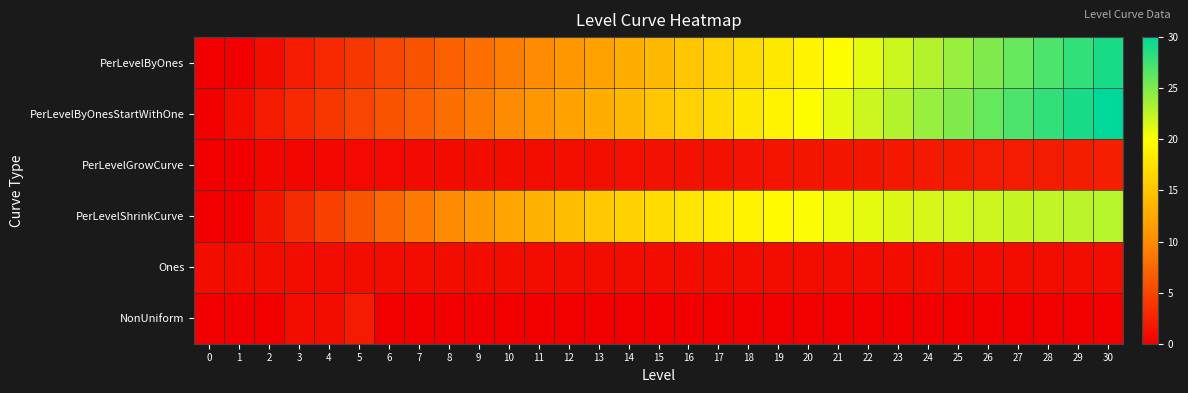

Reading left to right, transcribe all the data shown in this chart.

PerLevelByOnes: 0=0.0	1=0.0	2=1.0	3=2.0	4=3.0	5=4.0	6=5.0	7=6.0	8=7.0	9=8.0	10=9.0	11=10.0	12=11.0	13=12.0	14=13.0	15=14.0	16=15.0	17=16.0	18=17.0	19=18.0	20=19.0	21=20.0	22=21.0	23=22.0	24=23.0	25=24.0	26=25.0	27=26.0	28=27.0	29=28.0	30=29.0
PerLevelByOnesStartWithOne: 0=0.0	1=1.0	2=2.0	3=3.0	4=4.0	5=5.0	6=6.0	7=7.0	8=8.0	9=9.0	10=10.0	11=11.0	12=12.0	13=13.0	14=14.0	15=15.0	16=16.0	17=17.0	18=18.0	19=19.0	20=20.0	21=21.0	22=22.0	23=23.0	24=24.0	25=25.0	26=26.0	27=27.0	28=28.0	29=29.0	30=30.0
PerLevelGrowCurve: 0=0.0	1=0.0	2=0.5	3=0.6	4=0.6	5=0.7	6=0.7	7=0.8	8=0.9	9=0.9	10=1.0	11=1.0	12=1.1	13=1.2	14=1.2	15=1.3	16=1.3	17=1.4	18=1.5	19=1.5	20=1.6	21=1.6	22=1.7	23=1.8	24=1.8	25=1.9	26=1.9	27=2.0	28=2.1	29=2.1	30=2.2
PerLevelShrinkCurve: 0=0.0	1=0.0	2=1.6	3=3.1	4=4.6	5=6.0	6=7.4	7=8.7	8=9.9	9=11.1	10=12.2	11=13.3	12=14.3	13=15.2	14=16.1	15=16.9	16=17.7	17=18.4	18=19.0	19=19.6	20=20.1	21=20.6	22=21.0	23=21.3	24=21.6	25=21.8	26=22.0	27=22.2	28=22.4	29=22.6	30=22.8
Ones: 0=1.0	1=1.0	2=1.0	3=1.0	4=1.0	5=1.0	6=1.0	7=1.0	8=1.0	9=1.0	10=1.0	11=1.0	12=1.0	13=1.0	14=1.0	15=1.0	16=1.0	17=1.0	18=1.0	19=1.0	20=1.0	21=1.0	22=1.0	23=1.0	24=1.0	25=1.0	26=1.0	27=1.0	28=1.0	29=1.0	30=1.0
NonUniform: 0=0.0	1=0.0	2=0.0	3=1.0	4=1.0	5=2.0	6=0.0	7=0.0	8=0.0	9=0.0	10=0.0	11=0.0	12=0.0	13=0.0	14=0.0	15=0.0	16=0.0	17=0.0	18=0.0	19=0.0	20=0.0	21=0.0	22=0.0	23=0.0	24=0.0	25=0.0	26=0.0	27=0.0	28=0.0	29=0.0	30=0.0